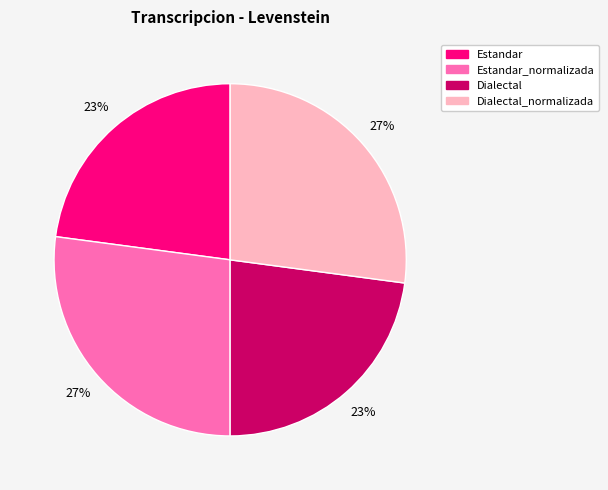

To the nearest percent, what is the average slice percentage?

25%